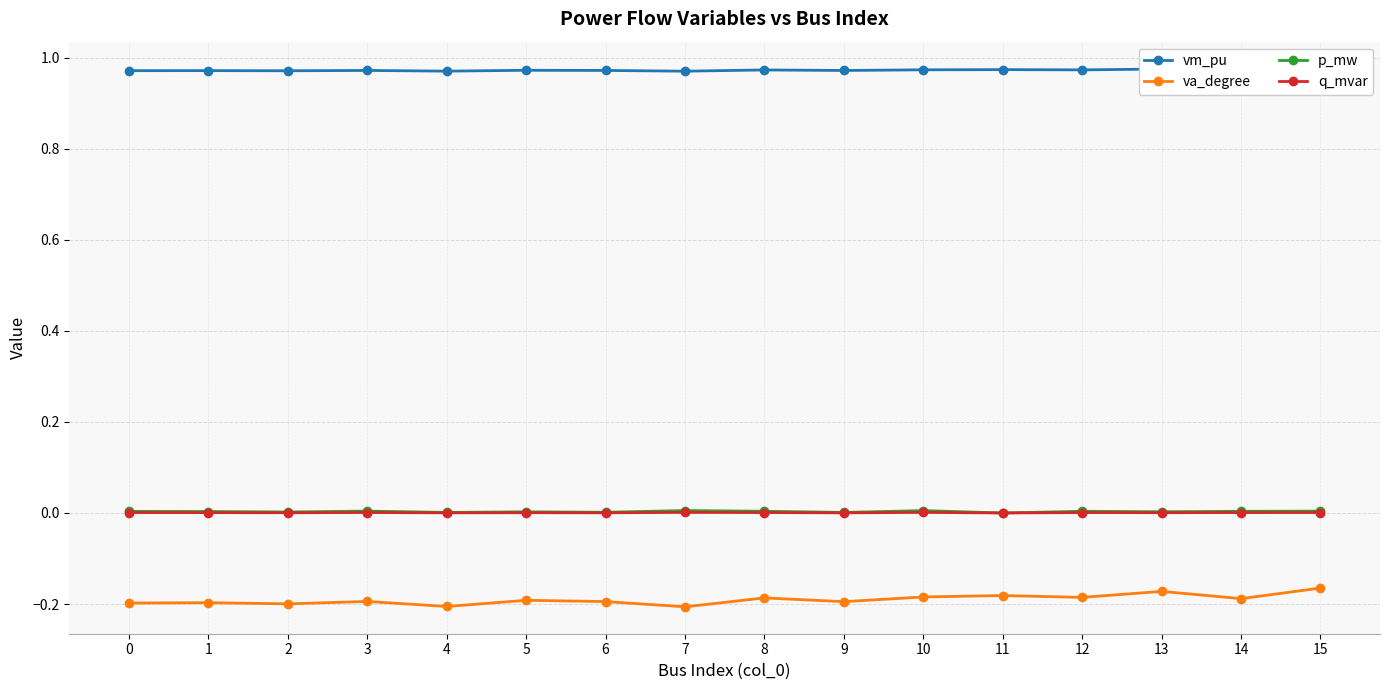

Which series has the largest total across all categories?

vm_pu